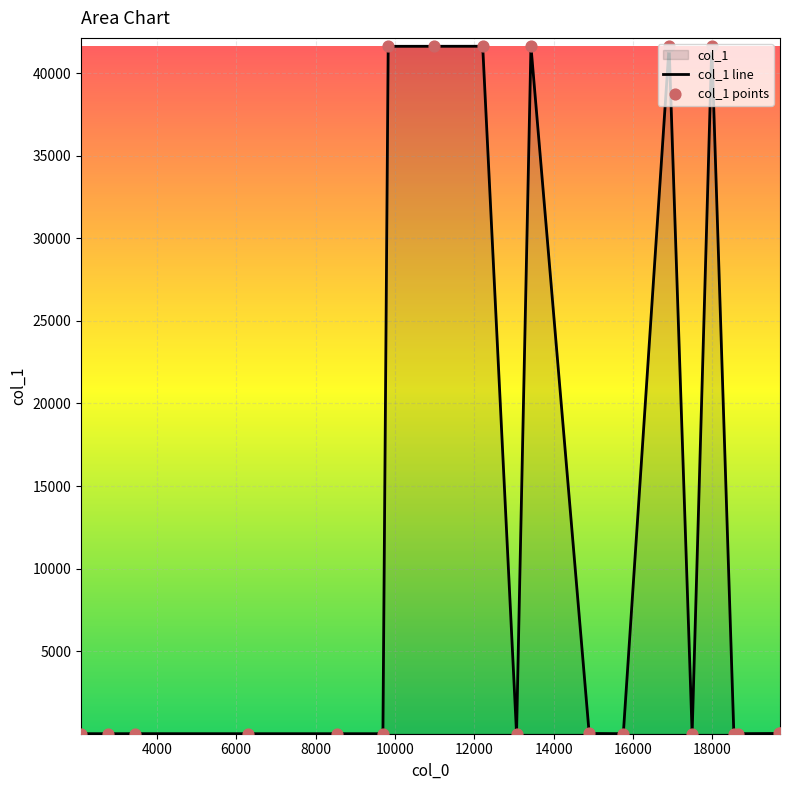

What is the maximum value shown in the chart?

41631